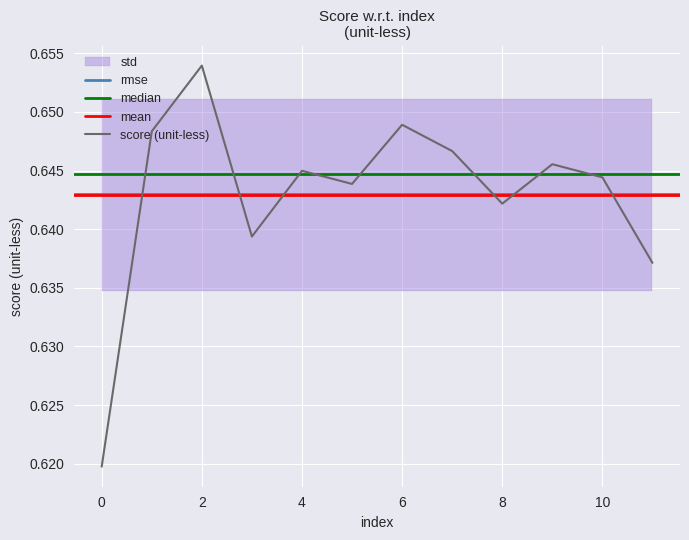

List the labels in order of value, smallest first.

0, 11, 3, 8, 5, 10, 4, 9, 7, 1, 6, 2